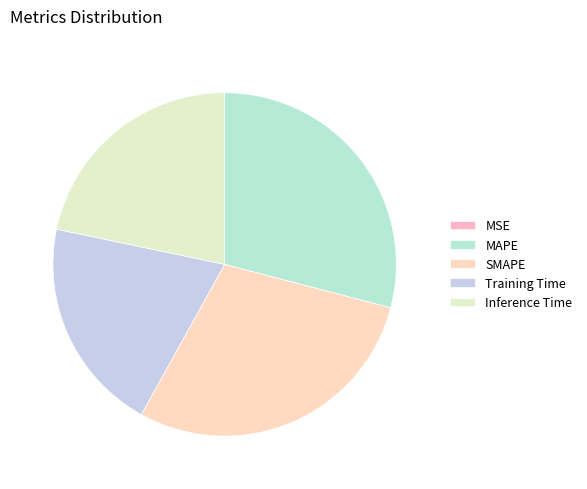

Does SMAPE represent more than half of the total?

No